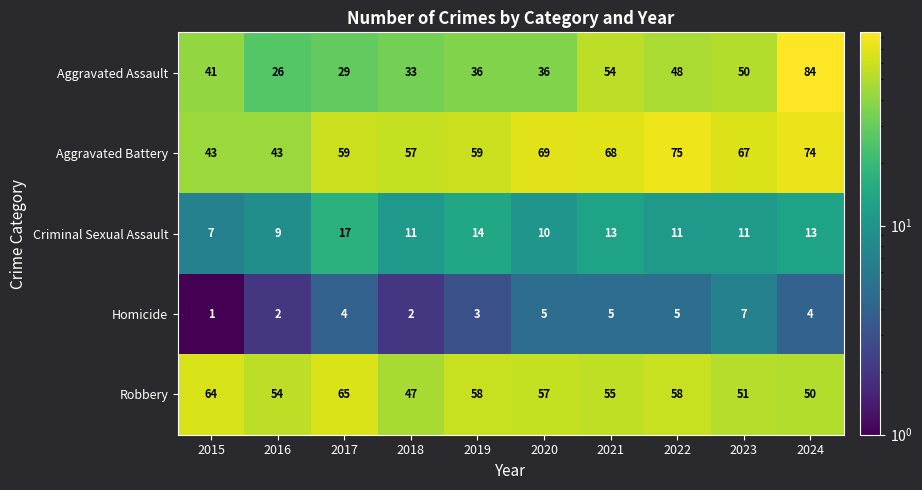

What is the average value of the Criminal Sexual Assault series?

12